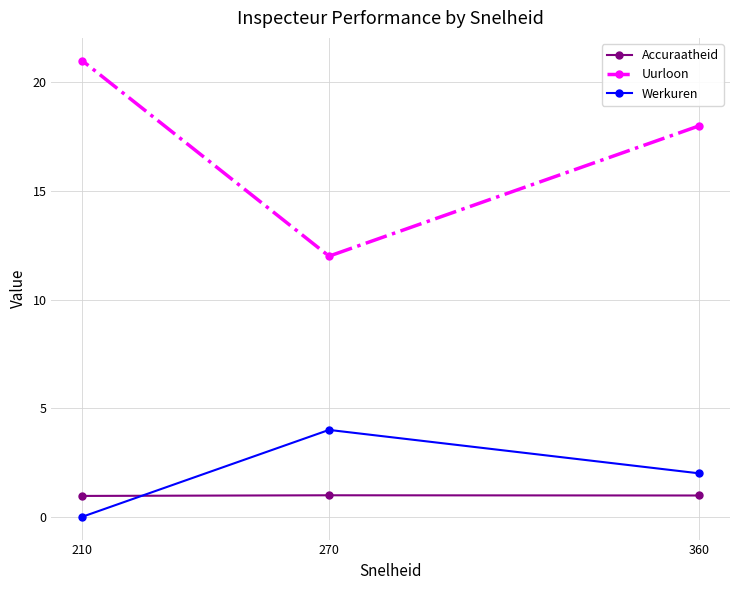

Where does the Werkuren series first go above 2?

270